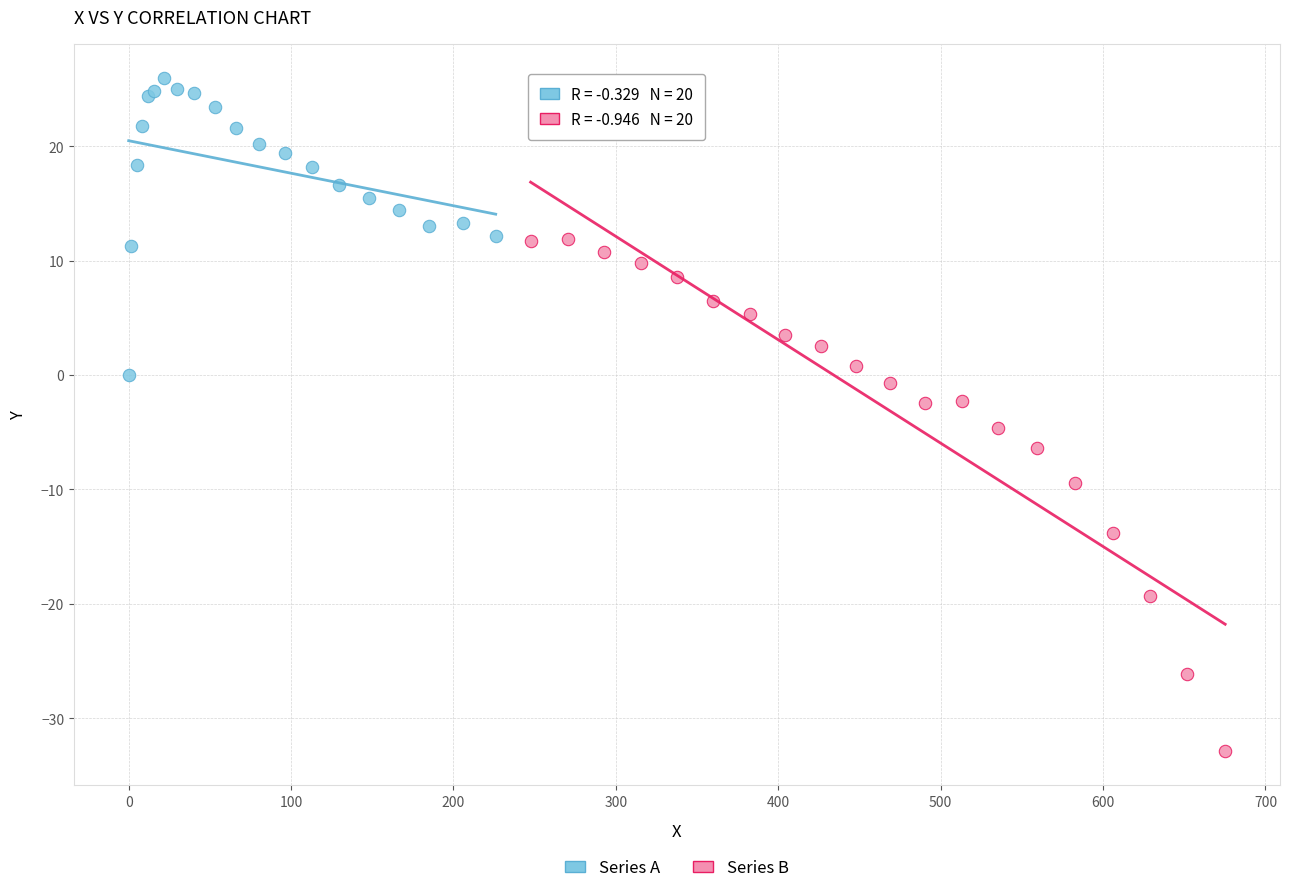

Which series reaches the maximum Y coordinate?

Series A